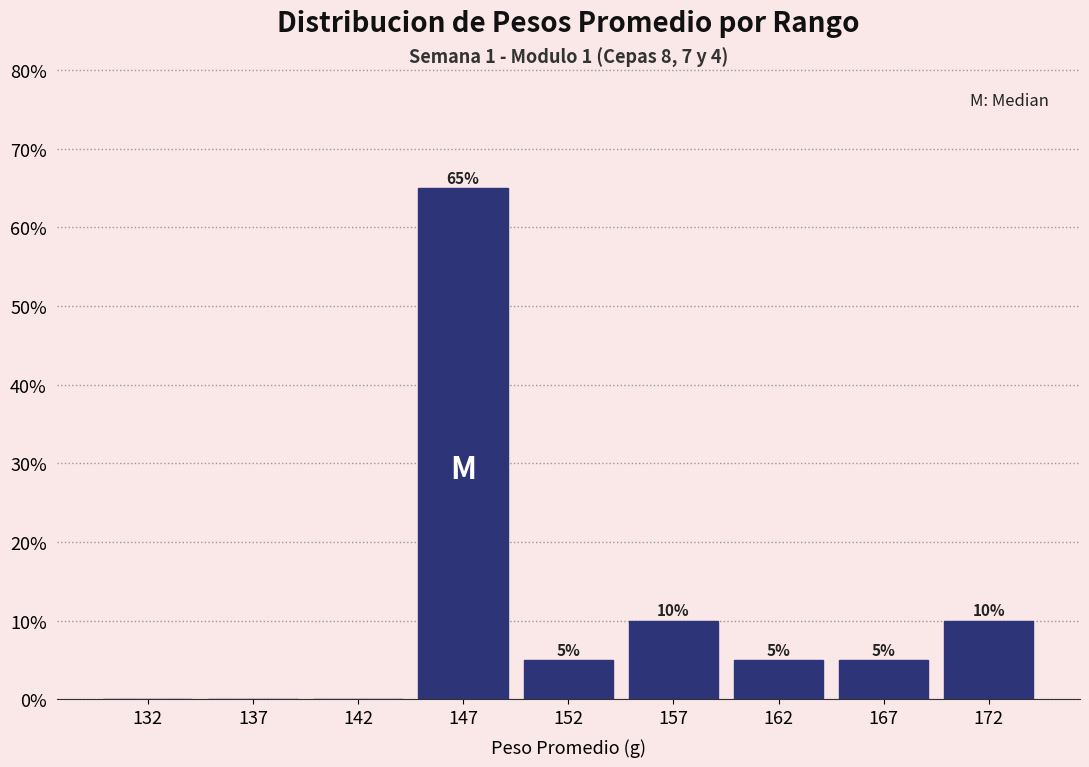

Reading left to right, what are all the values shown in this chart?

132=0	137=0	142=0	147=65	152=5	157=10	162=5	167=5	172=10